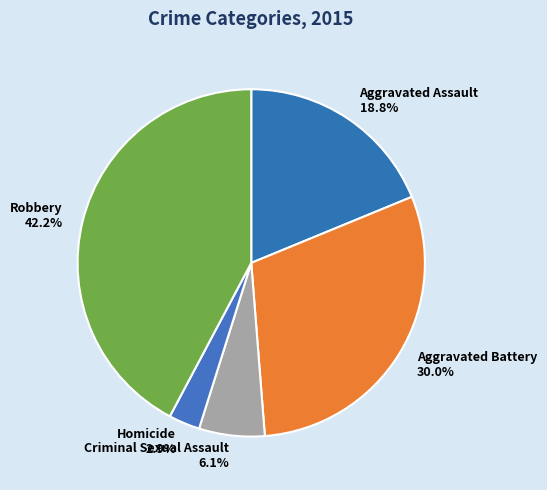

The Aggravated Assault slice represents 19% of the pie. True or false?

True